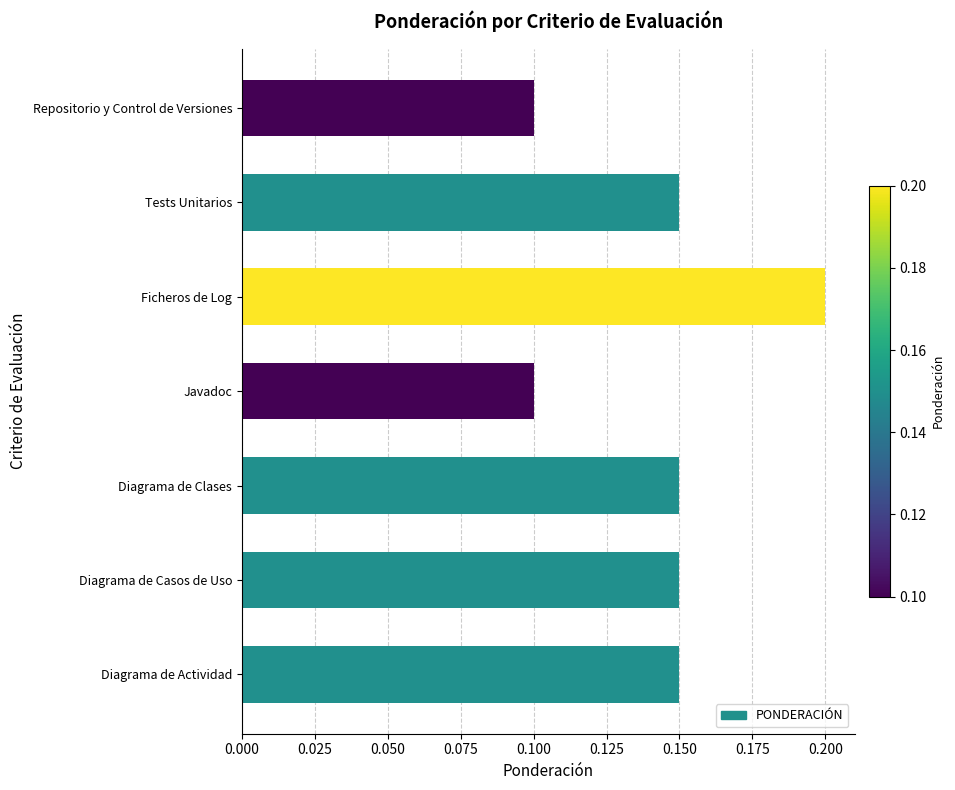

What is the label of the 3rd bar from the bottom?

Diagrama de Clases